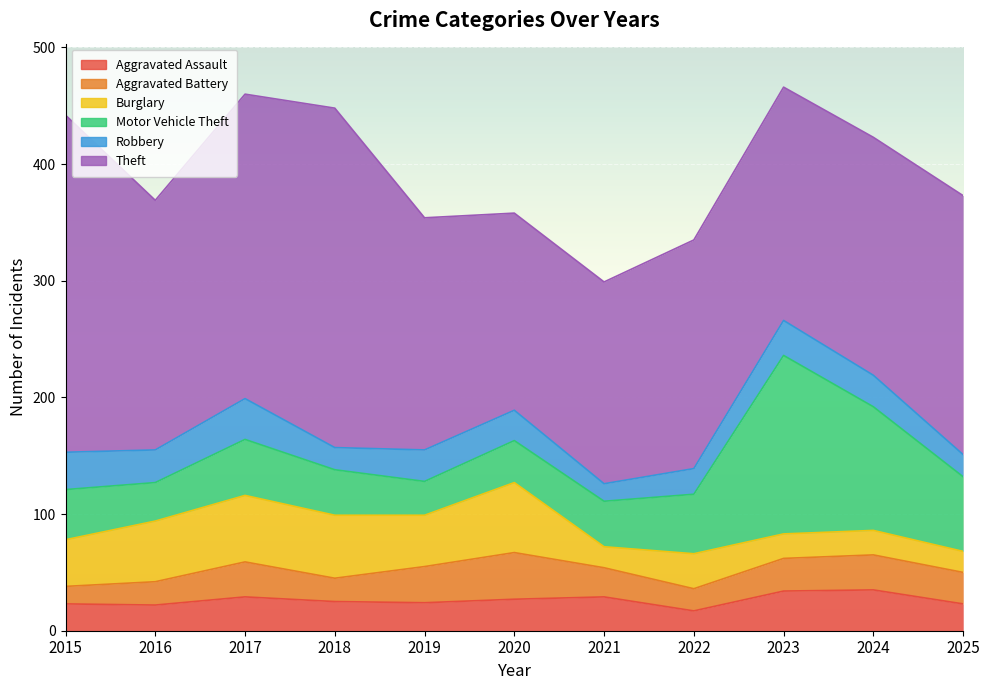

The Robbery series shows 48 at 2024. True or false?

False